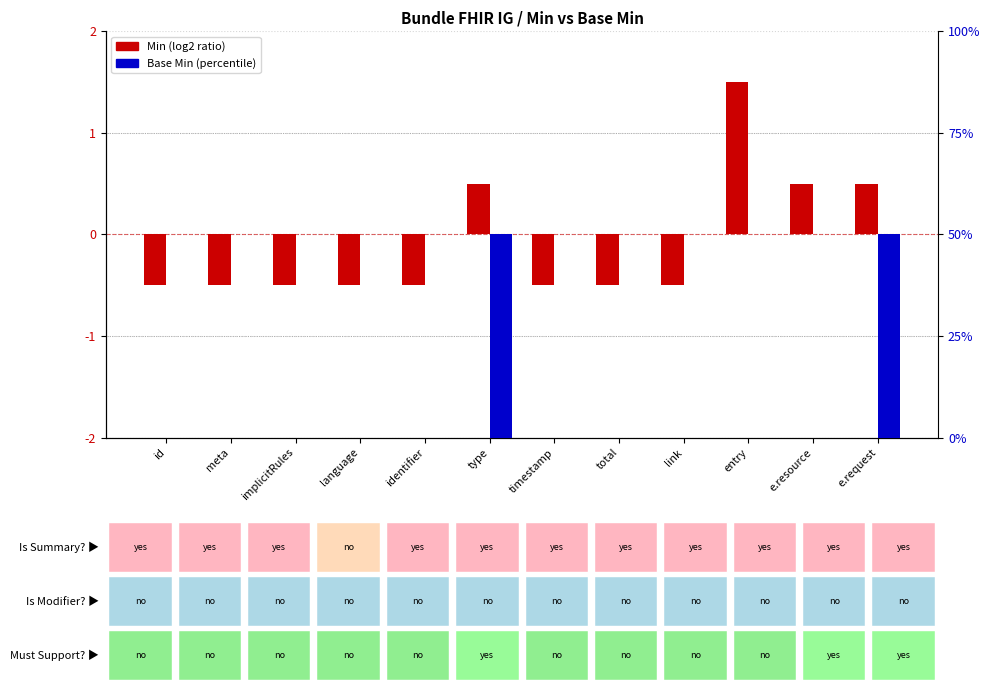

What is the sum of the Base Min (percentile) values at e.request and total?

50.0